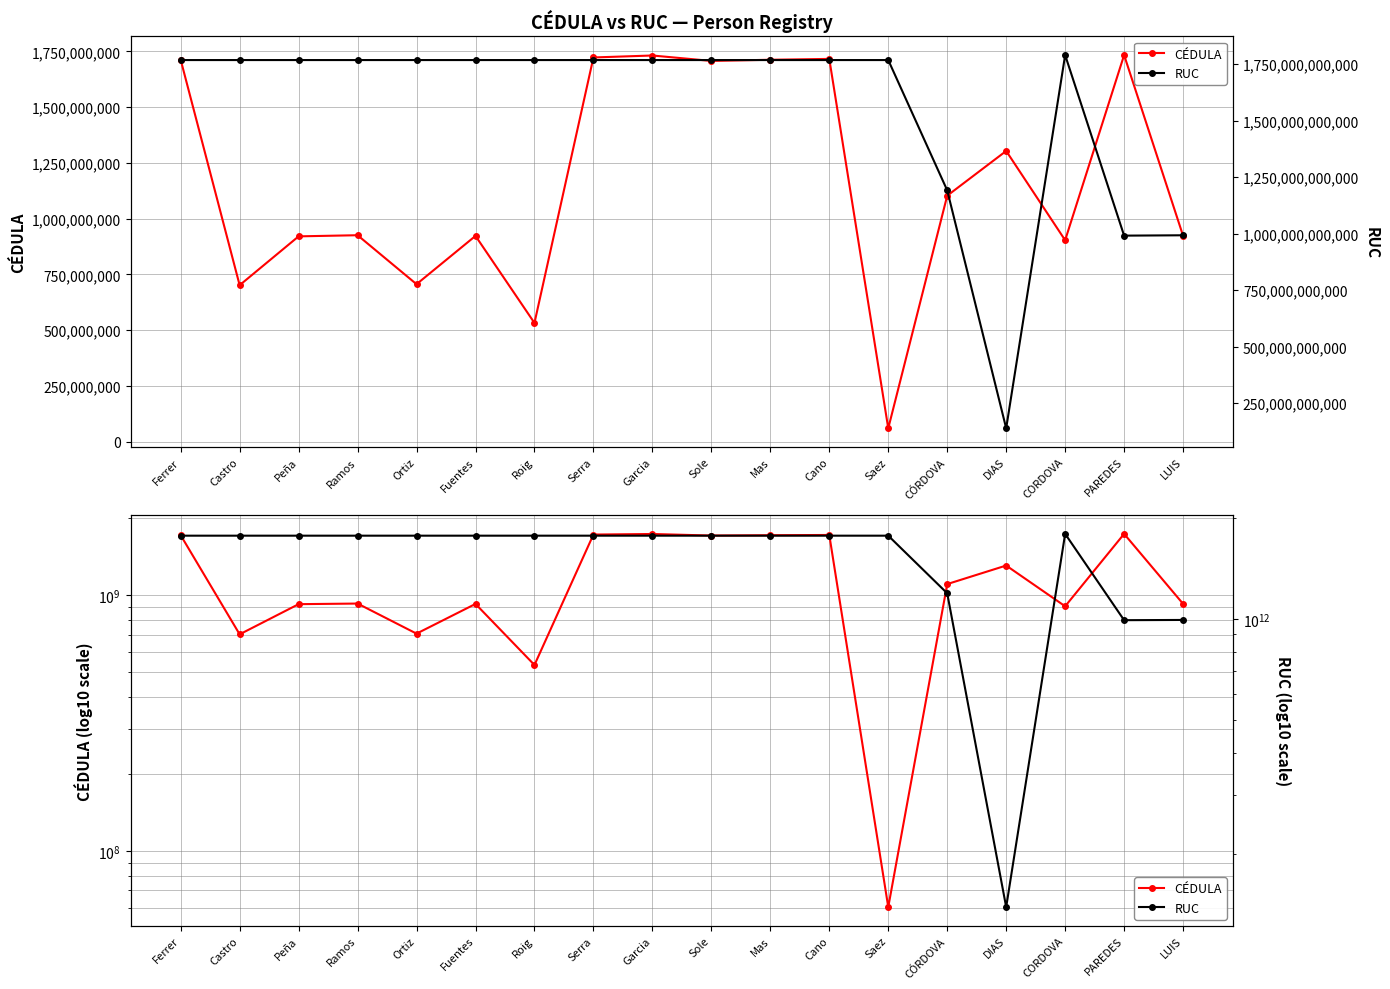

What are all the series names shown in the legend?

CÉDULA, RUC